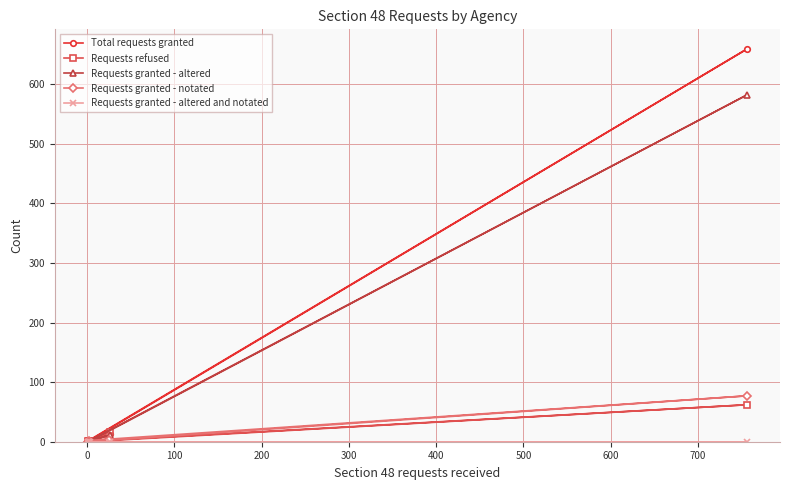

What position from the right is 400?

4